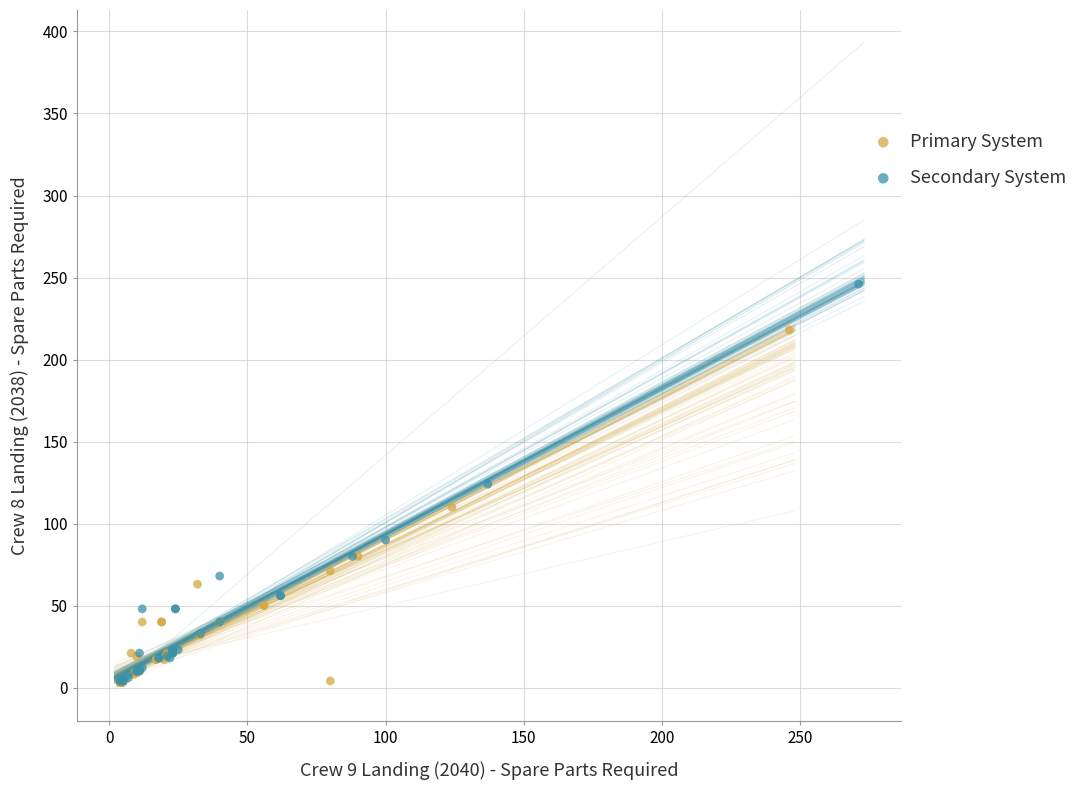

Which series contains the highest Y value?

Secondary System